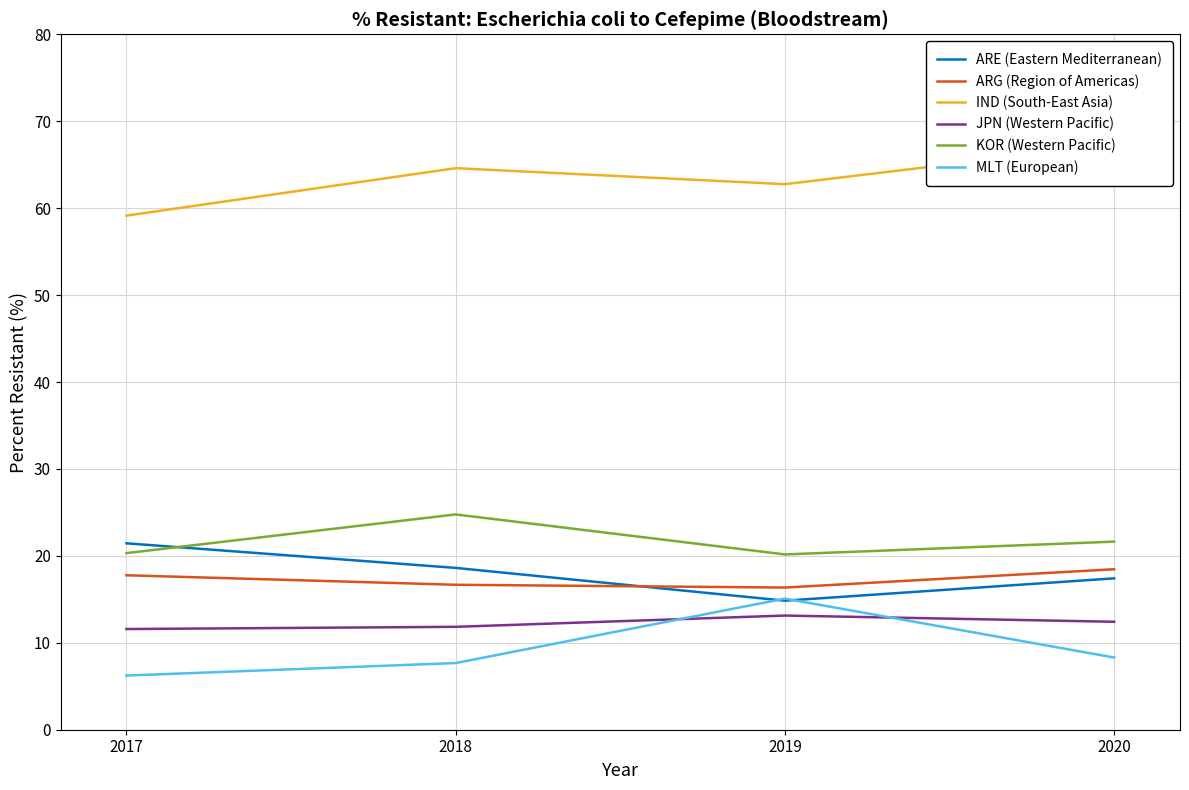

What is the value of the ARE (Eastern Mediterranean) point at the 2nd from the left?

18.6